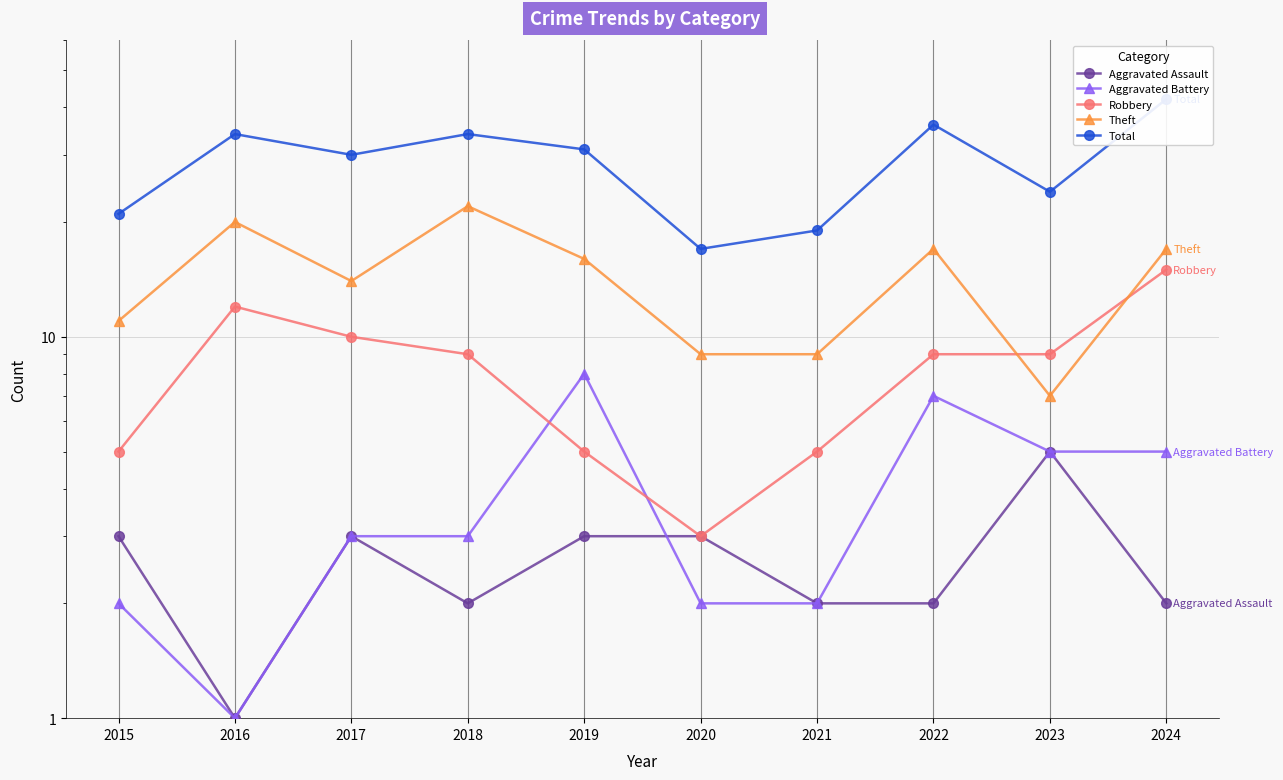

Reading left to right, what are all the values shown in this chart?

Aggravated Assault: 3	1	3	2	3	3	2	2	5	2
Aggravated Battery: 2	1	3	3	8	2	2	7	5	5
Robbery: 5	12	10	9	5	3	5	9	9	15
Theft: 11	20	14	22	16	9	9	17	7	17
Total: 21	34	30	34	31	17	19	36	24	42